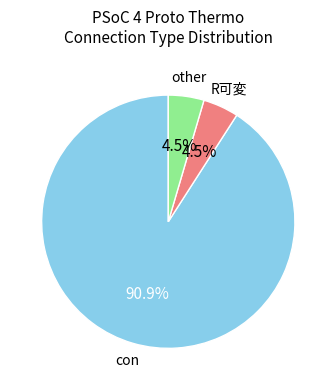

Is there any slice that represents more than half of the pie?

Yes